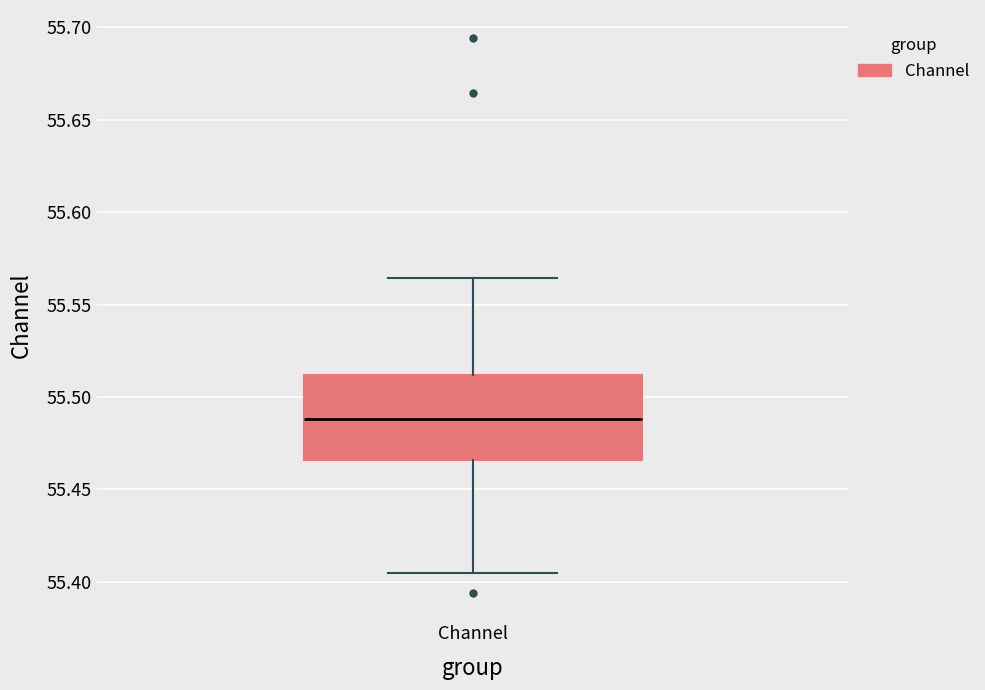

Transcribe this box plot: give where the median line is, the range the box spans, and where the two whiskers end, as read against the y-axis. The values are not printed on the chart, so give them approximately, as read against the axis.

median 55.490, box 55.465 to 55.510, whiskers 55.405 to 55.565